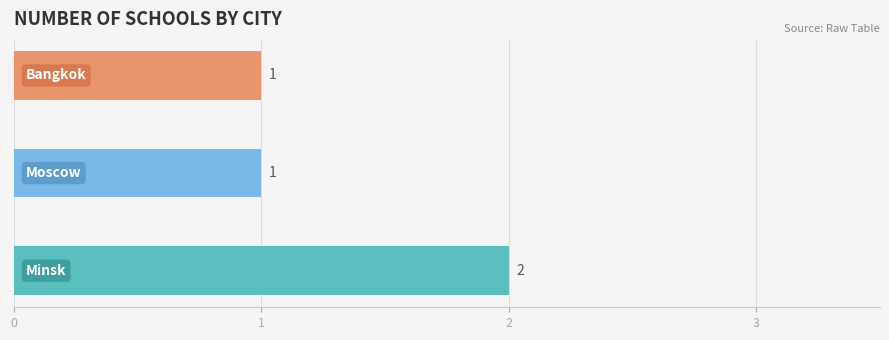

Reading left to right, extract all data points from this chart.

2	1	1